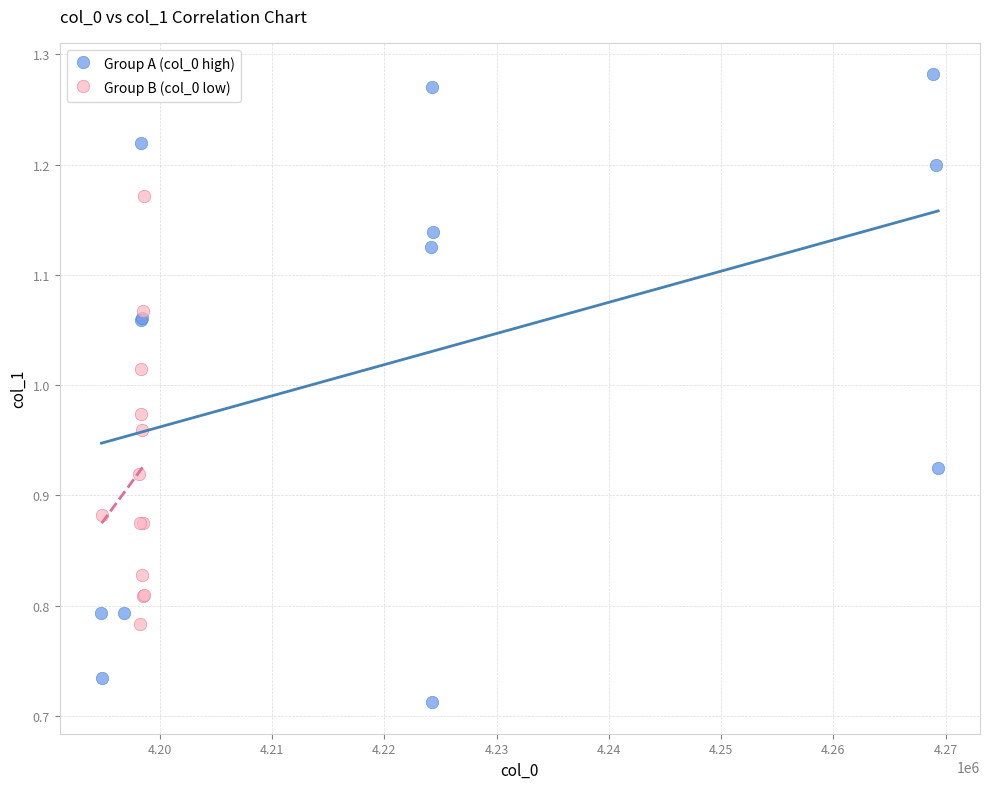

Which series has the largest Y range (max minus min)?

Group A (col_0 high)